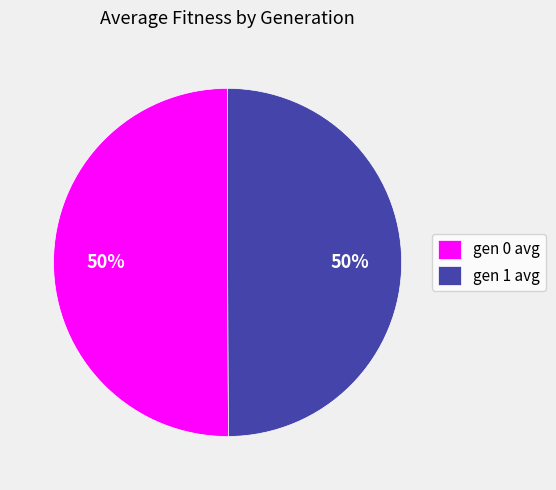

To the nearest percent, what is the combined percentage of gen 0 avg and gen 1 avg?

100%